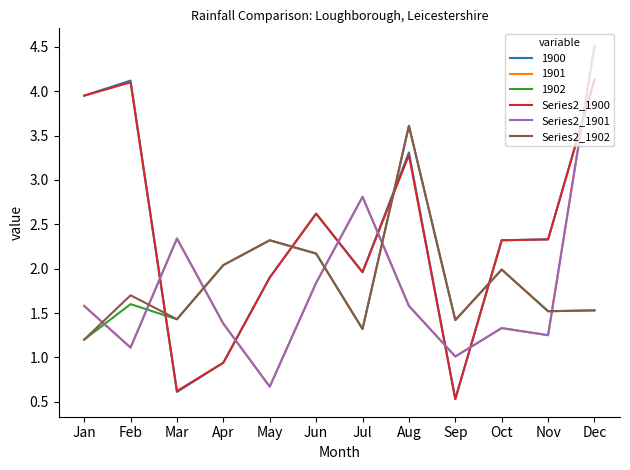

Which category has the highest value across all series?

Dec